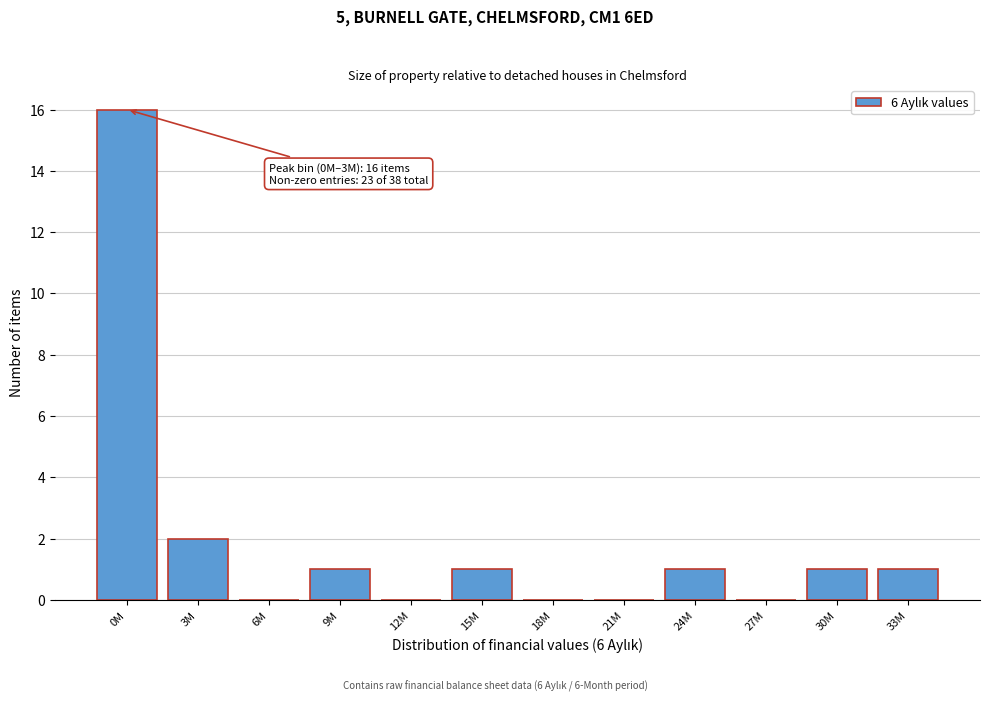

Reading left to right, what are all the values shown in this chart?

0M=16	3M=2	6M=0	9M=1	12M=0	15M=1	18M=0	21M=0	24M=1	27M=0	30M=1	33M=1